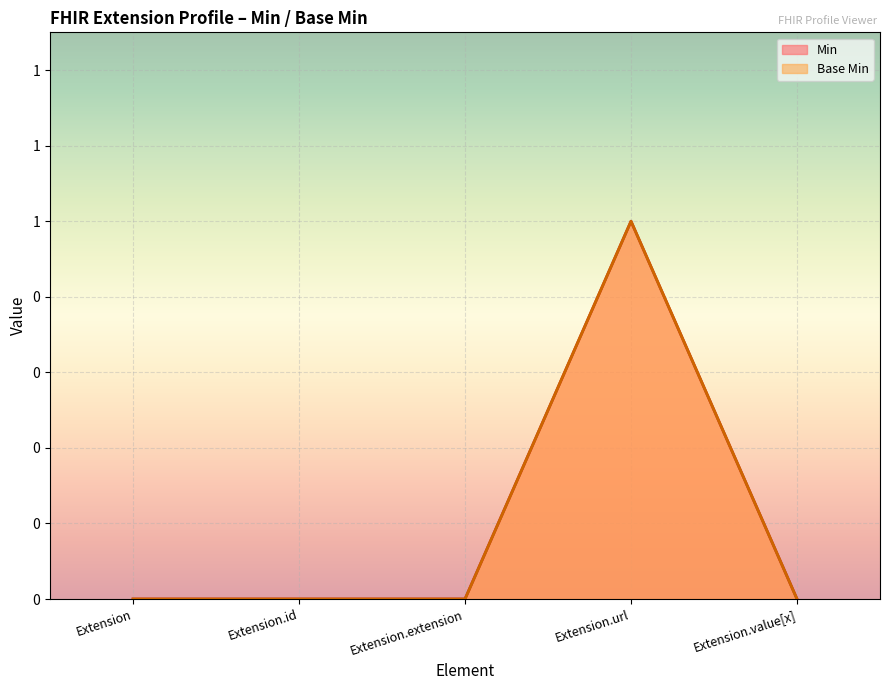

Reading left to right, transcribe all the data shown in this chart.

Base Min: 0	0	0	1	0
Min: 0	0	0	1	0